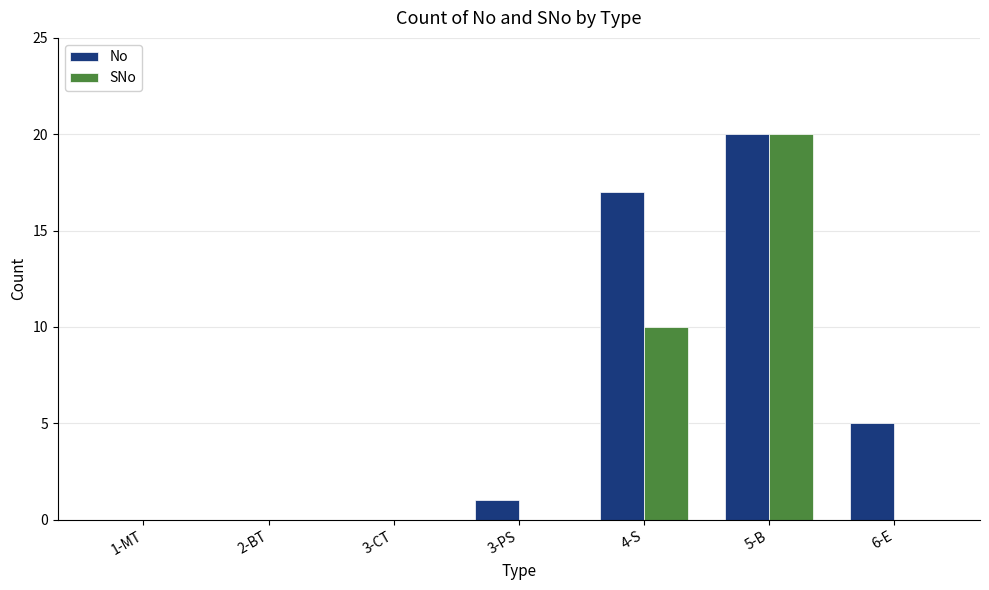

Reading left to right, list all the values displayed in this chart.

No: 0	0	0	1	17	20	5
SNo: 0	0	0	0	10	20	0